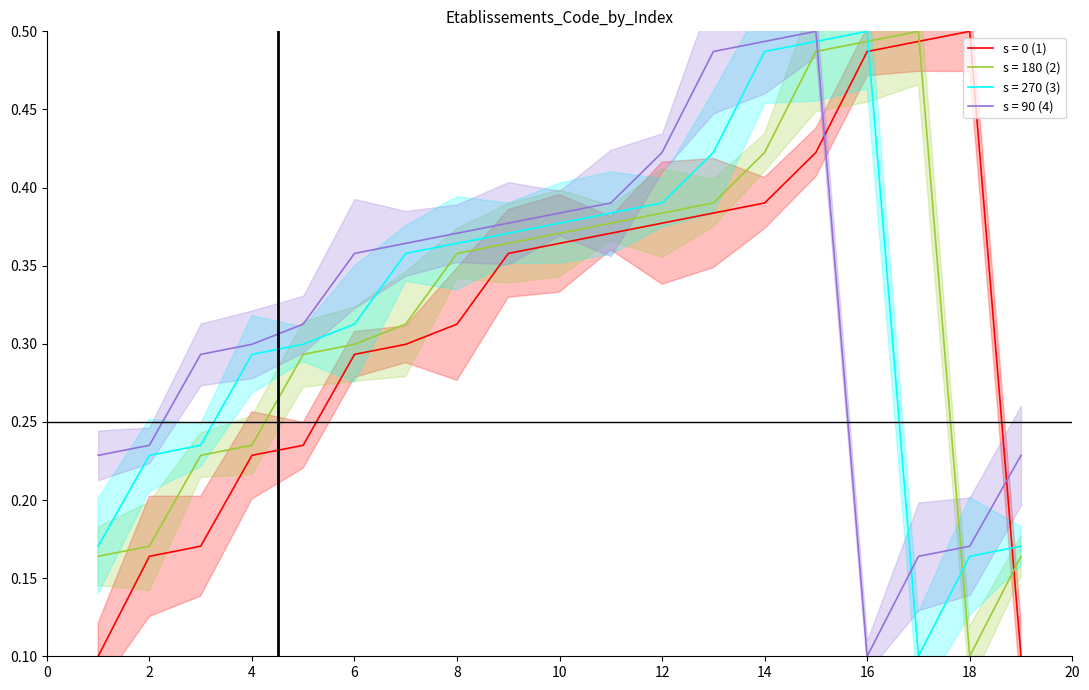

How many lines are shown in the chart?

4